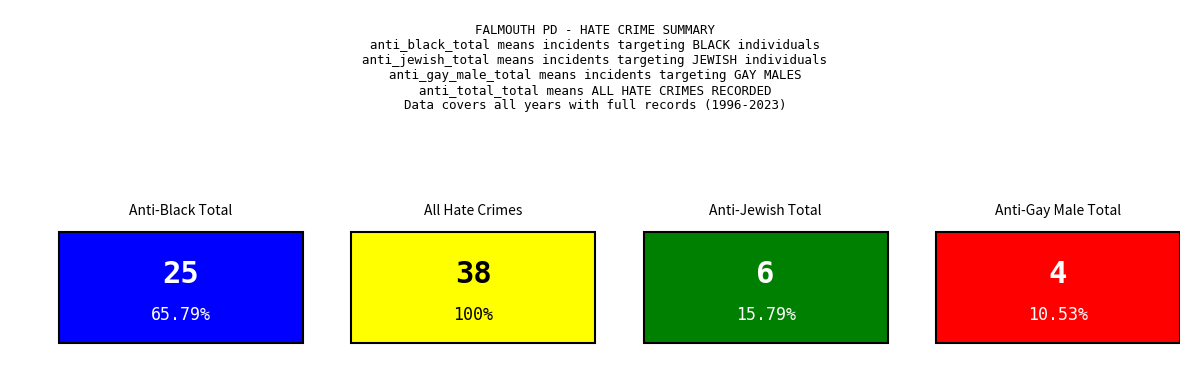

How many data points in anti_gay_male_total are above 0?

2